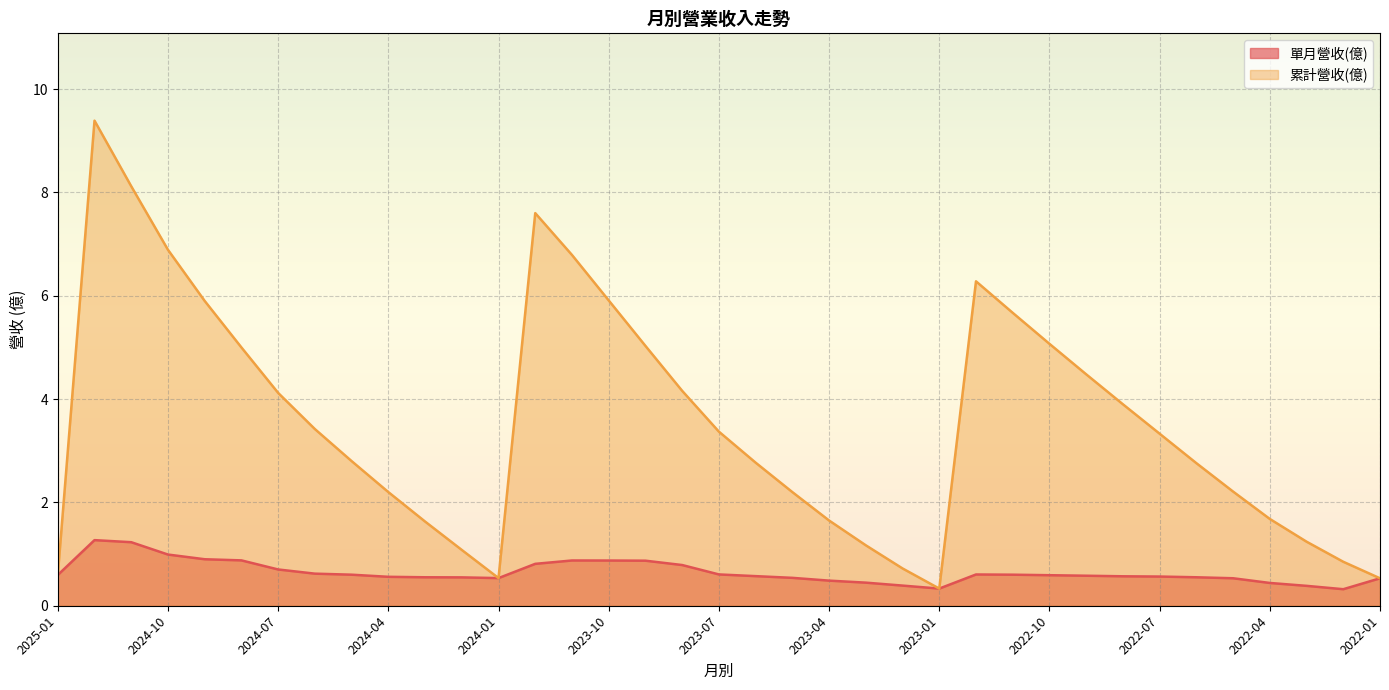

Which has a higher value, 2022-10 or 2022-01?

2022-10